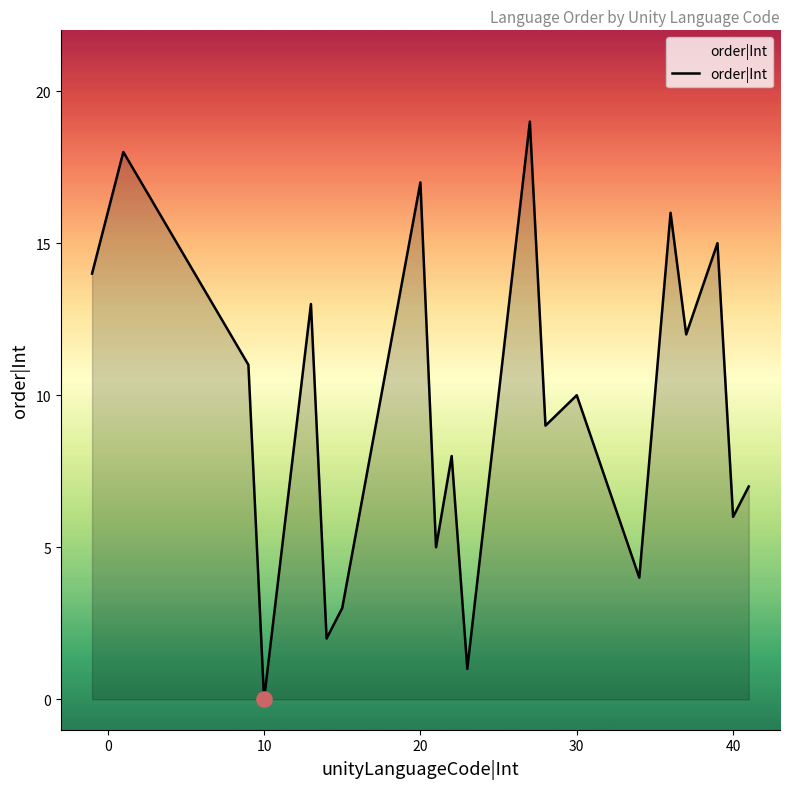

What is the maximum value shown in the chart?

19